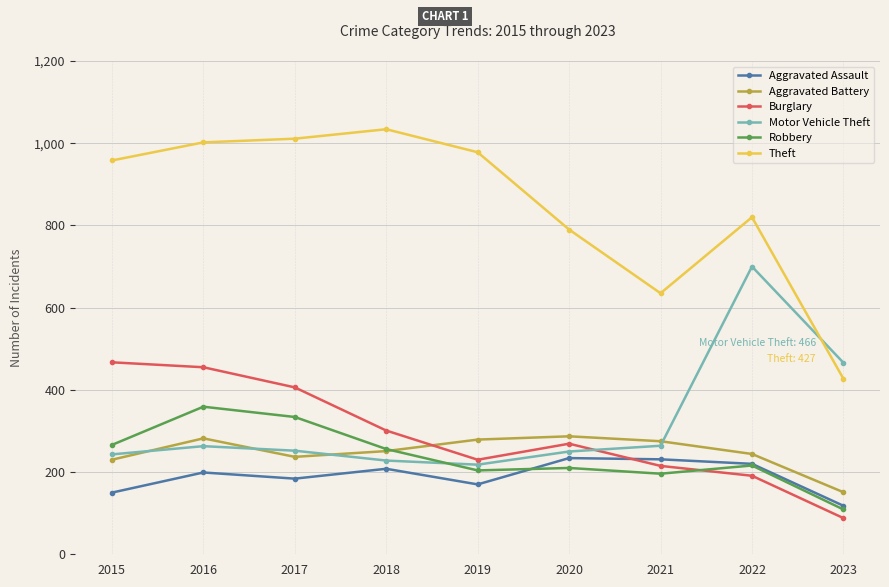

Where does the Aggravated Battery series first go above 251?

2016